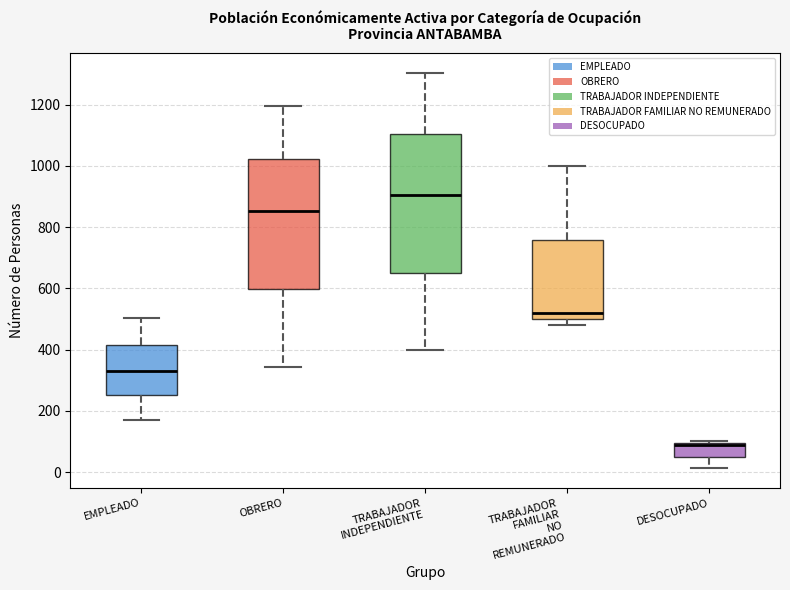

Reading left to right, transcribe this box plot: for each box, give where its median line is, the range the box spans, and where its two whiskers end, as read against the y-axis. The values are not printed on the chart, so give them approximately, as read against the axis.

EMPLEADO: median 340, box 260 to 420, whiskers 180 to 500
OBRERO: median 860, box 600 to 1020, whiskers 340 to 1200
TRABAJADOR INDEPENDIENTE: median 900, box 660 to 1100, whiskers 400 to 1300
TRABAJADOR FAMILIAR NO REMUNERADO: median 520, box 500 to 760, whiskers 480 to 1000
DESOCUPADO: median 80, box 60 to 100, whiskers 20 to 100 (just above the box's upper edge)